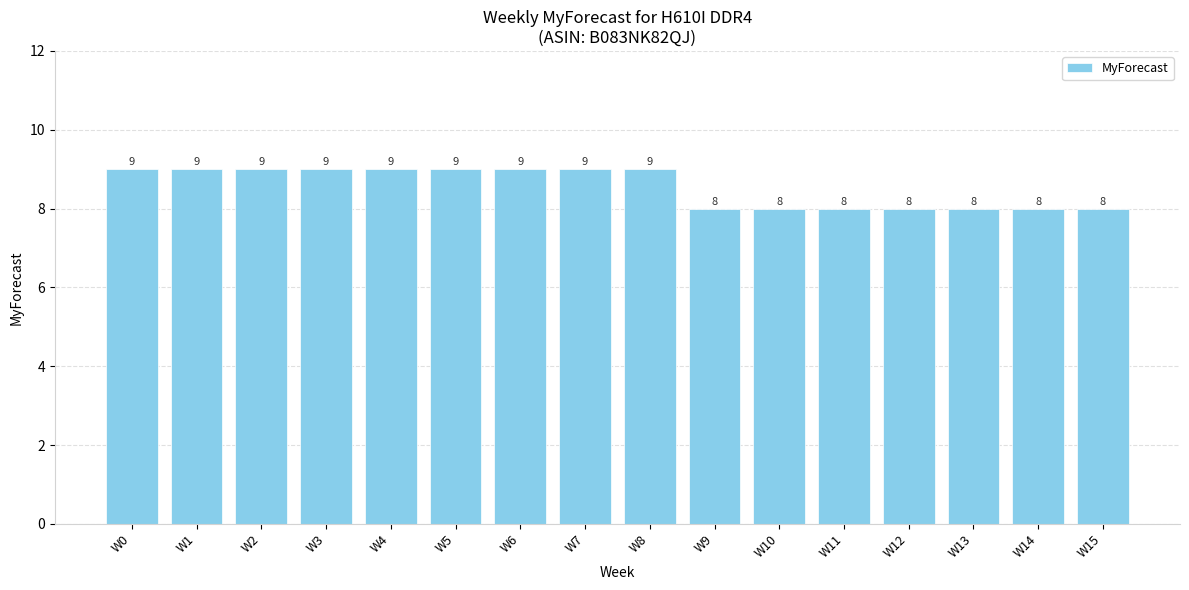

The value at W7 is 12. True or false?

False